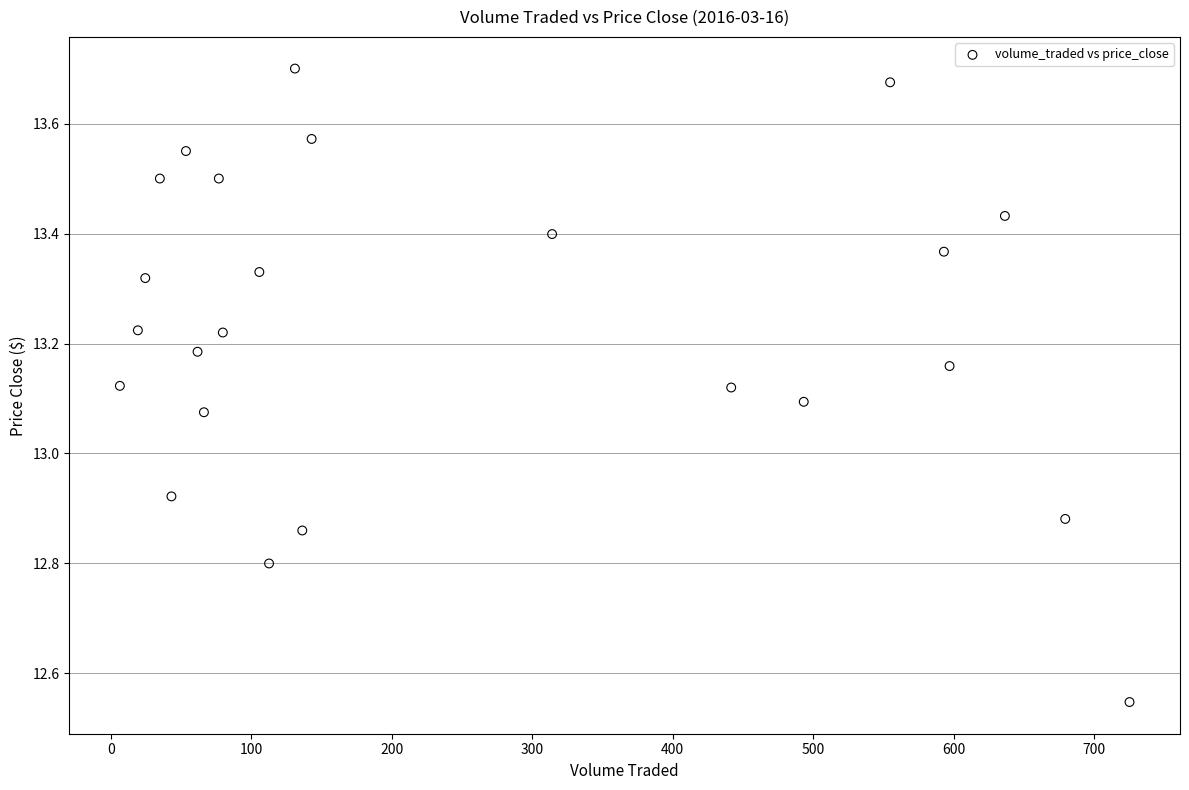

What is the range of Y values (max minus min)?

1.2